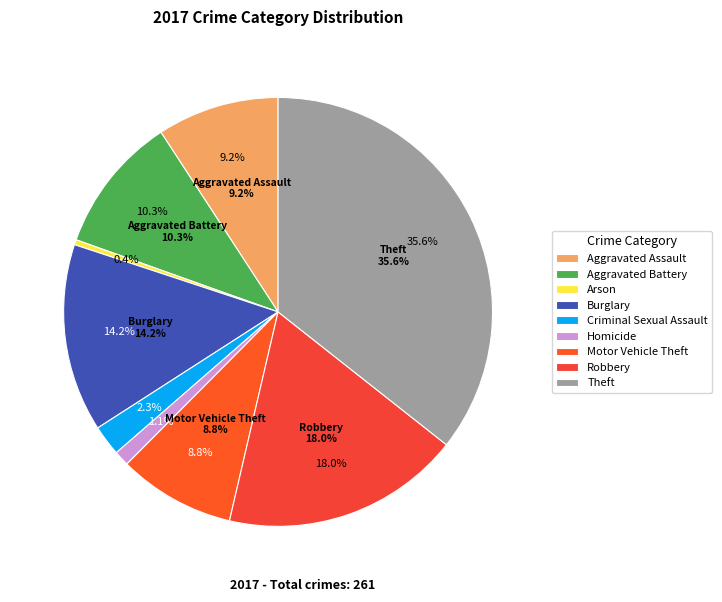

To the nearest percent, what is the difference between the largest and smallest slice percentages?

35%